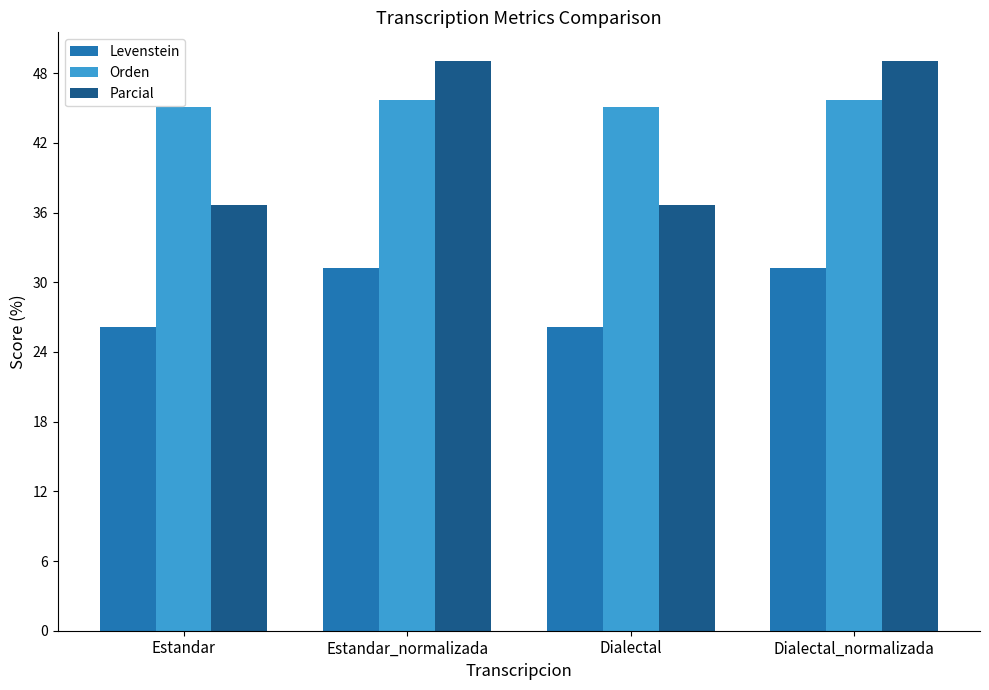

What is the difference between the maximum and minimum values in the Parcial series?

12.4